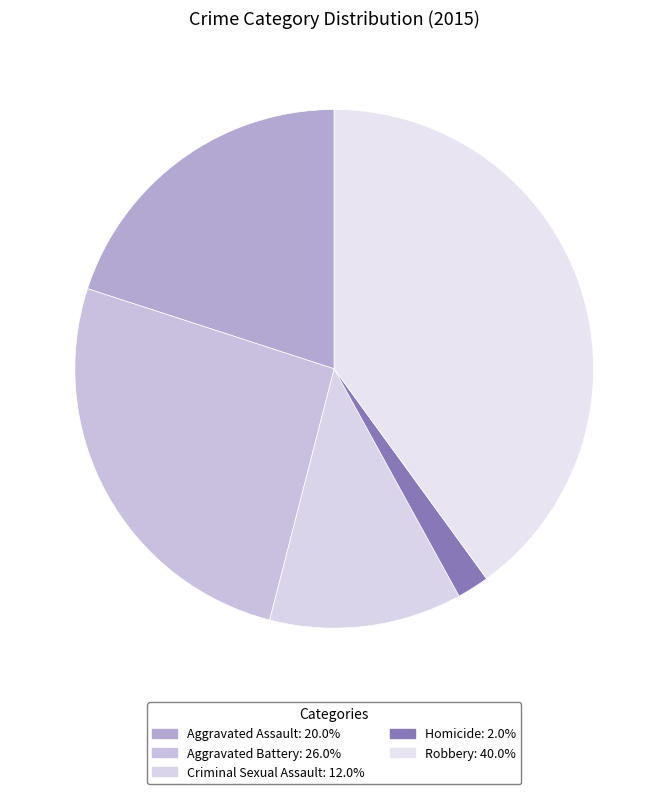

What percentage is the Aggravated Assault slice, to the nearest percent?

20%